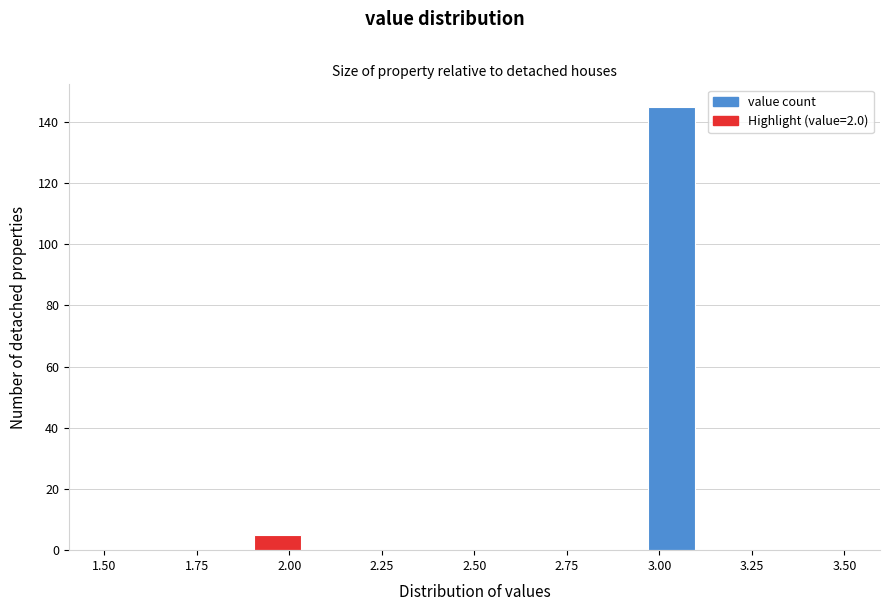

Around what value on the x-axis is the tallest bar? Give the approximate position of its centre, as read against the axis.

3.05